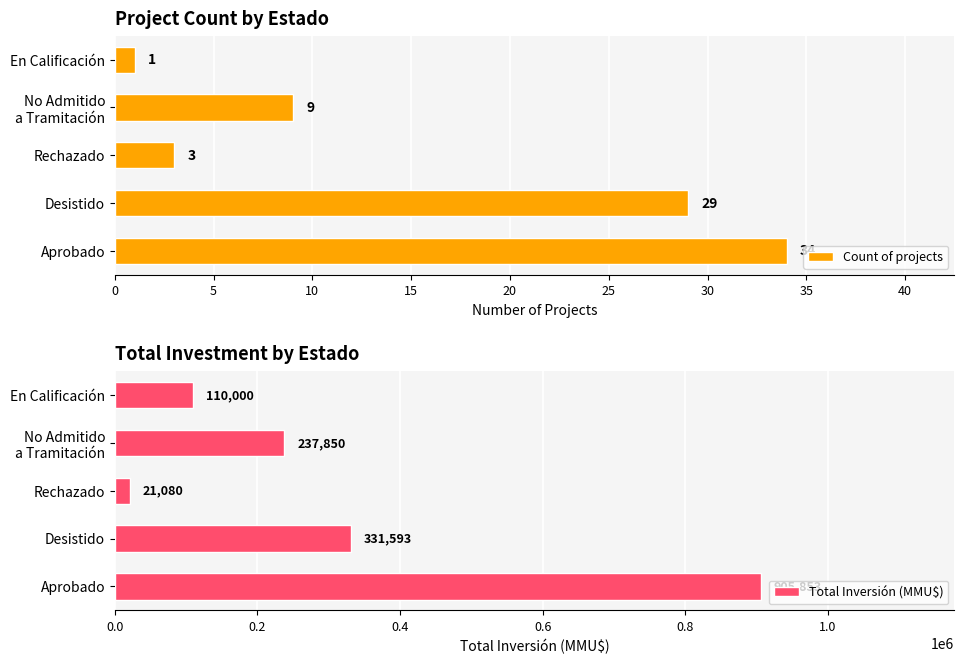

Rank the series by their average value, from highest to lowest.

Total Inversión (MMU$), Count of projects